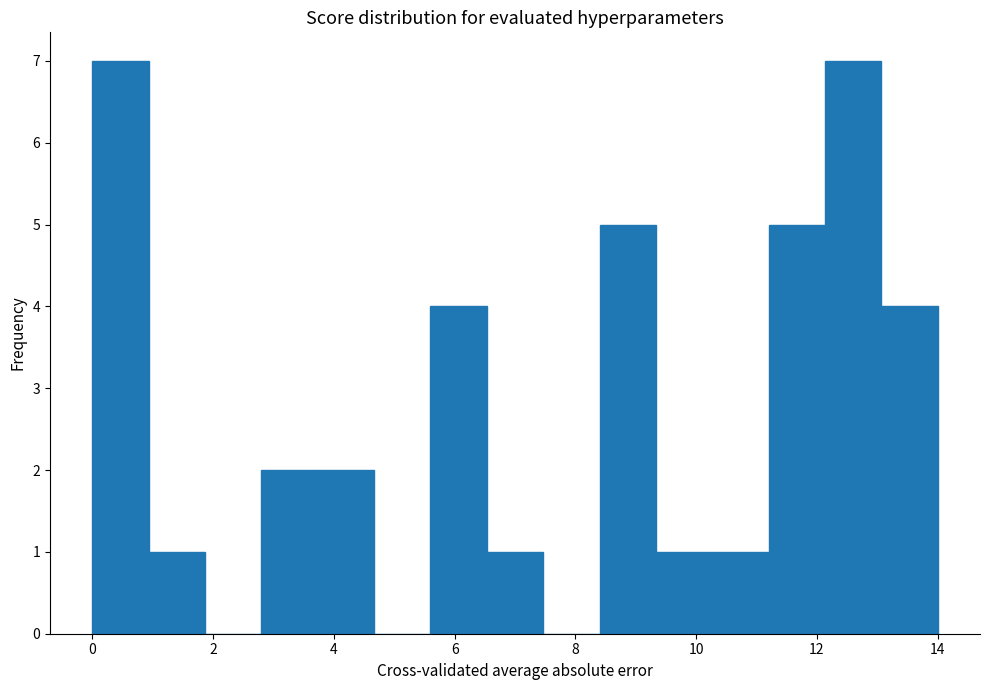

Reading left to right, transcribe this chart: for each bar, give the range it covers on the x-axis and its height. Neither the bar edges nor the heights are printed on the chart, so give them approximately, as read against the axes.

0.0 to 1.0: 7
1.0 to 1.8: 1
1.8 to 2.8: 0
2.8 to 3.8: 2
3.8 to 4.6: 2
4.6 to 5.6: 0
5.6 to 6.6: 4
6.6 to 7.4: 1
7.4 to 8.4: 0
8.4 to 9.4: 5
9.4 to 10.2: 1
10.2 to 11.2: 1
11.2 to 12.2: 5
12.2 to 13.0: 7
13.0 to 14.0: 4